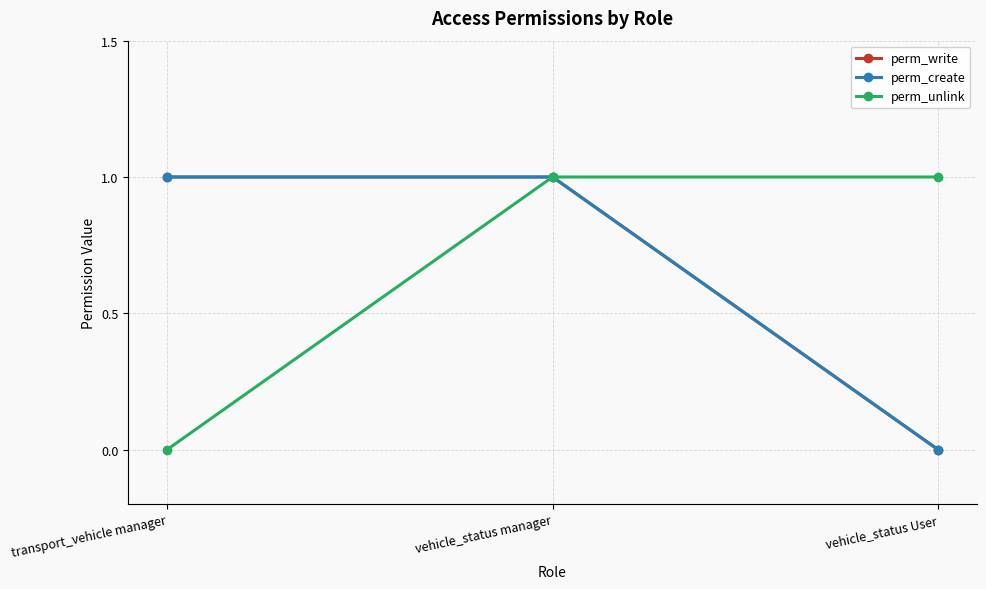

What is the total value across all series at vehicle_status User?

1